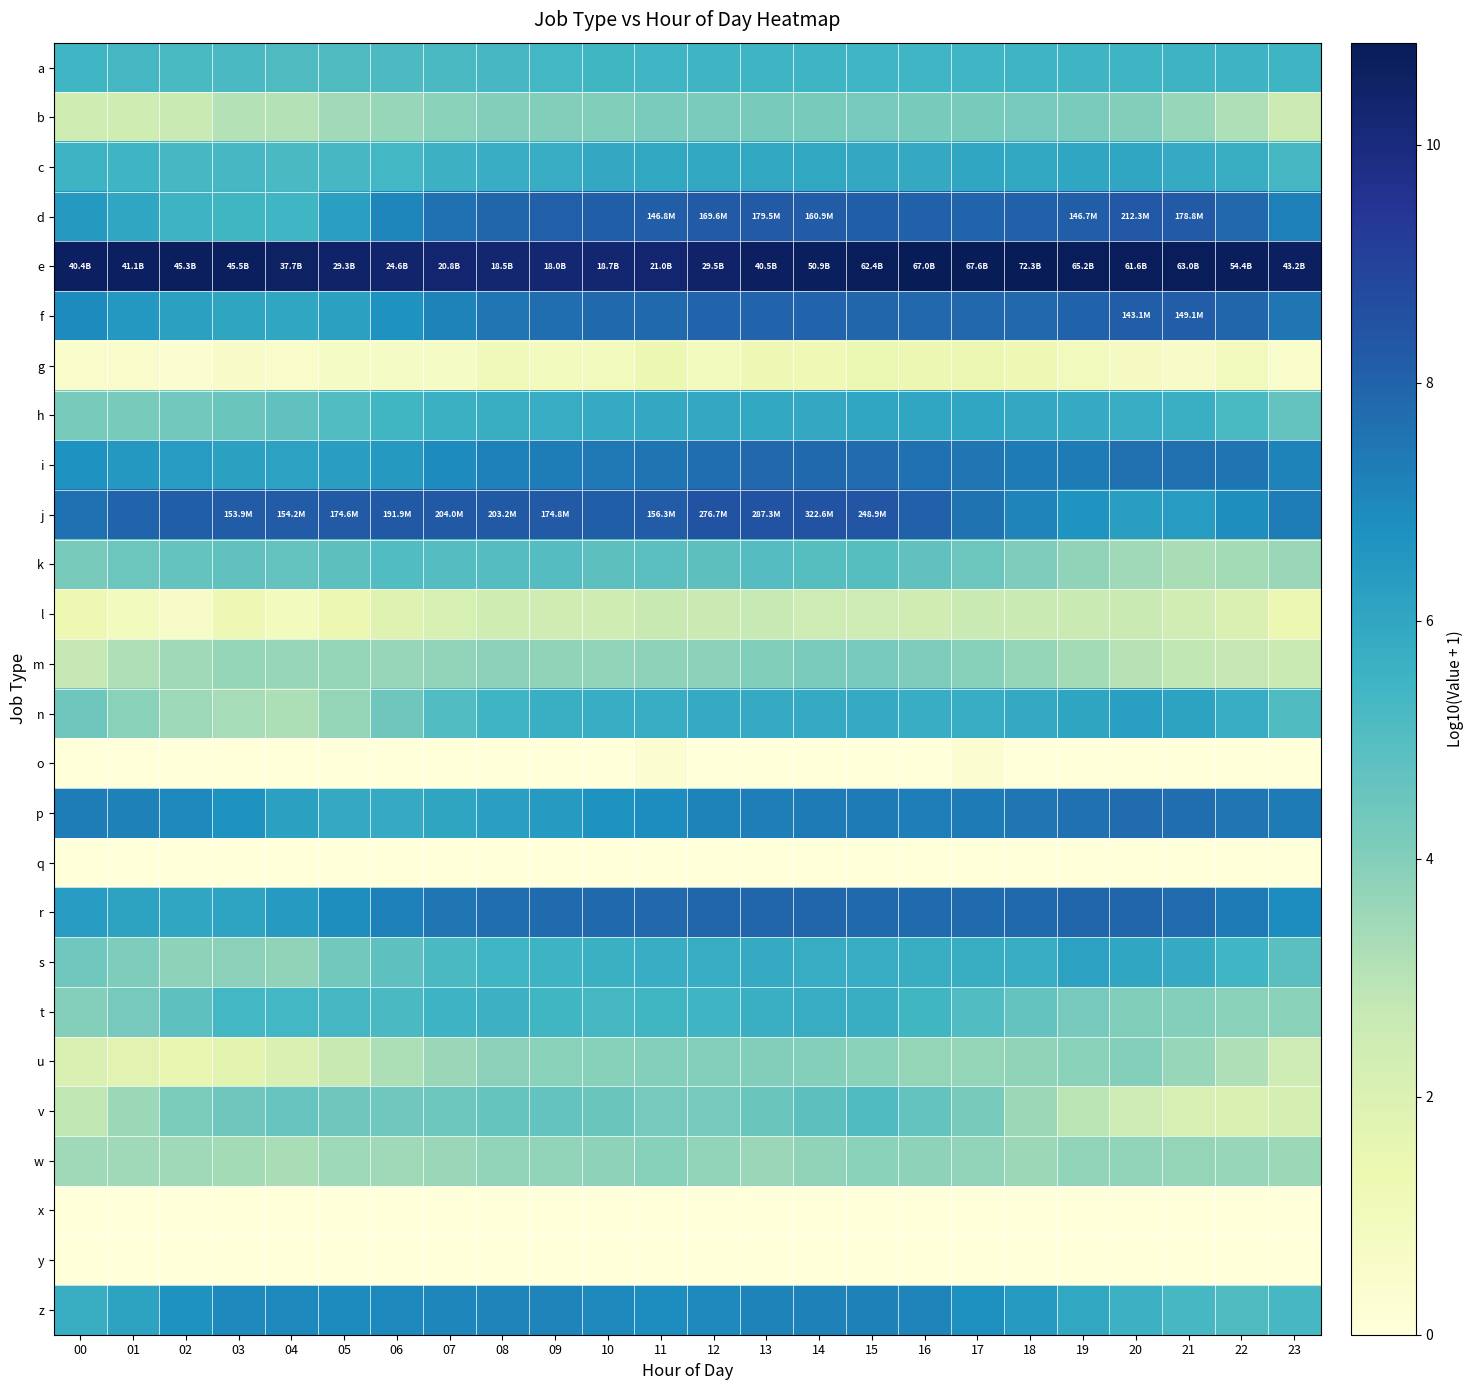

At which category does the chart reach its minimum across all series?

00